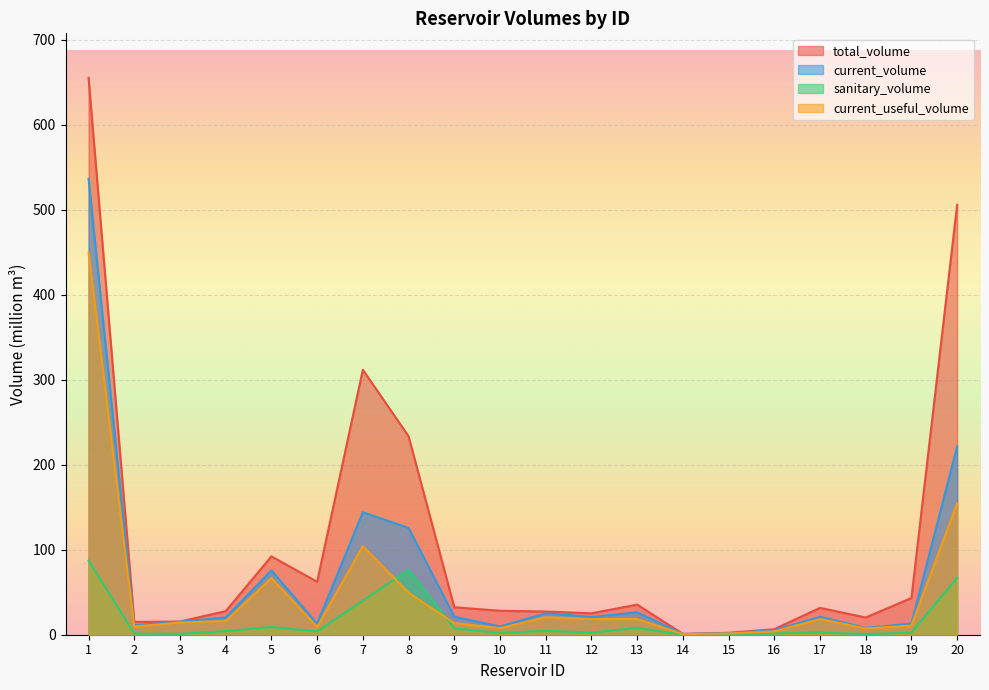

What is the sum of the sanitary_volume values at 4 and 19?

6.6